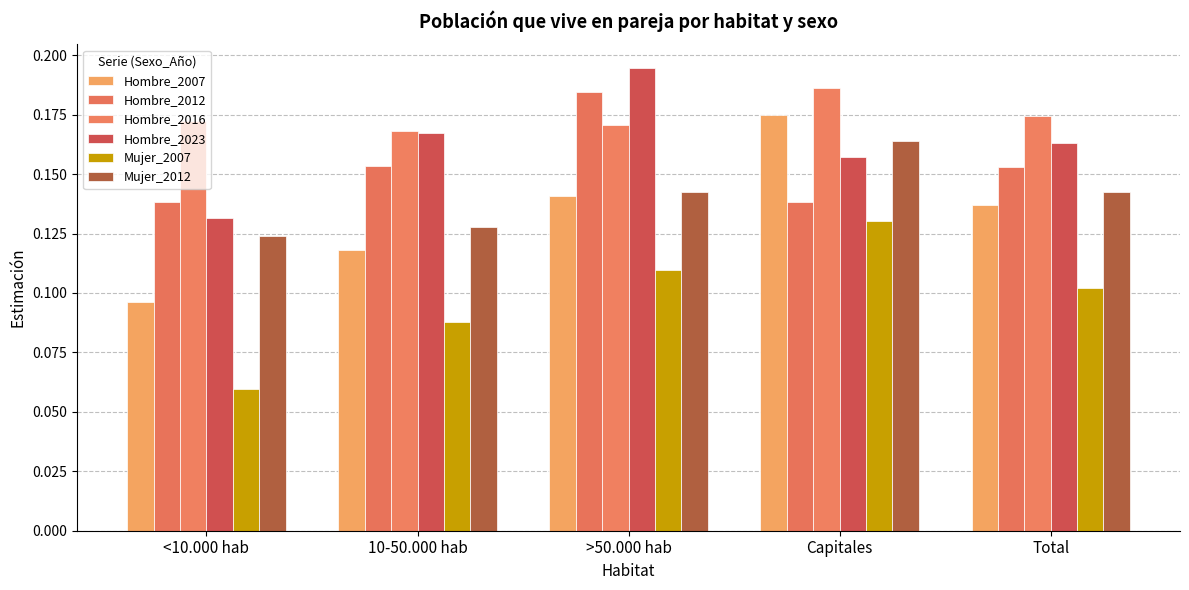

What is the sum of all Mujer_2007 values?

0.5